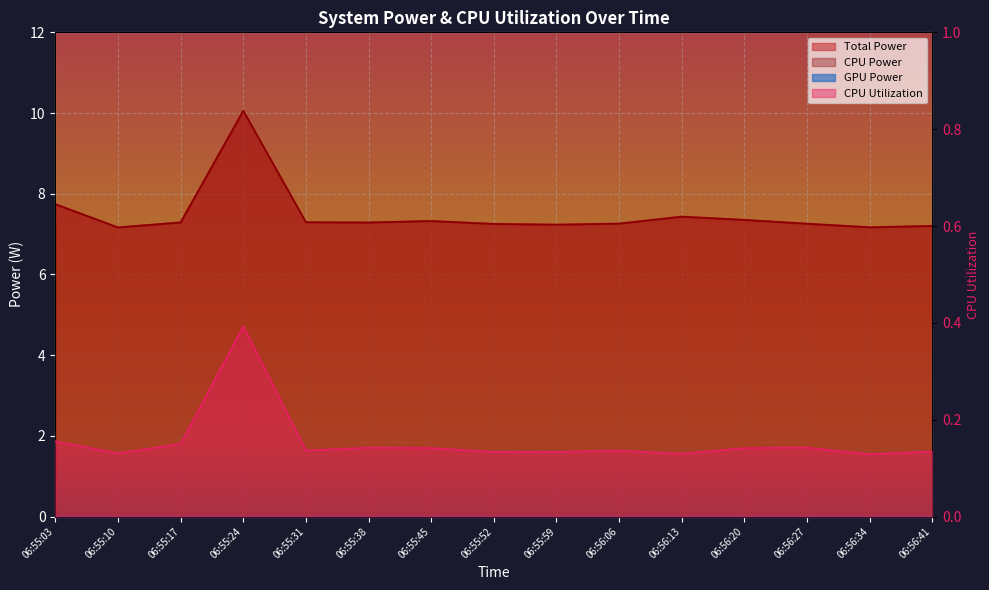

The value of Total Power at 06:56:27 is 7.3. True or false?

True